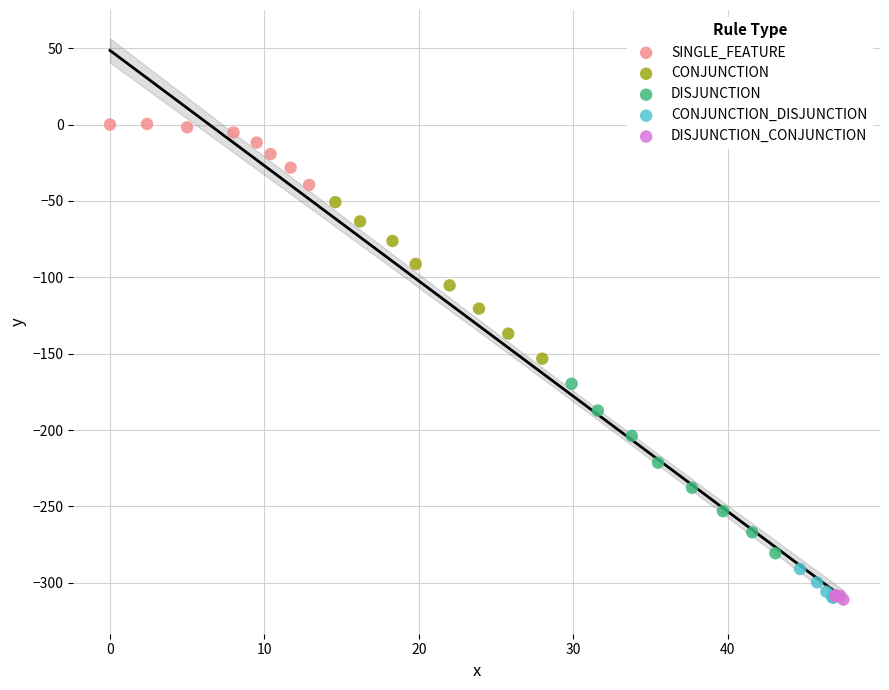

Which series reaches the maximum Y coordinate?

SINGLE_FEATURE